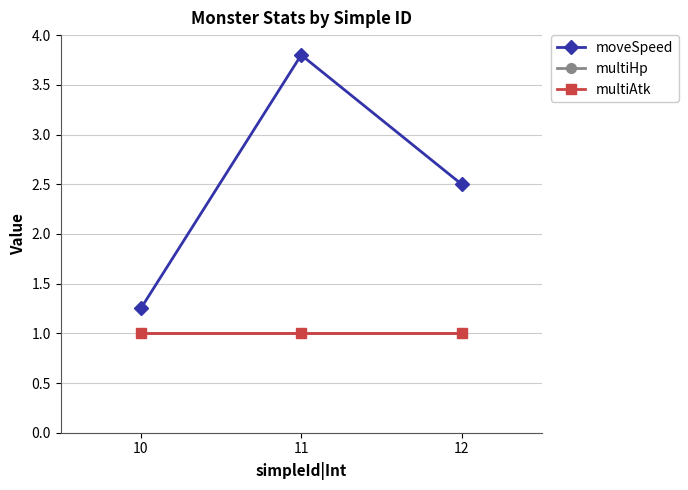

Is it true that moveSpeed equals 0.8 at 11?

False